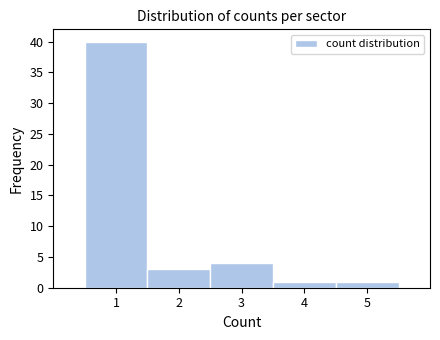

Reading left to right, transcribe this chart: for each bar, give the range it covers on the x-axis and its height. The values are not printed on the chart, so give them approximately, as read against the axis.

0.5 to 1.5: 40
1.5 to 2.5: 3
2.5 to 3.5: 4
3.5 to 4.5: 1
4.5 to 5.5: 1